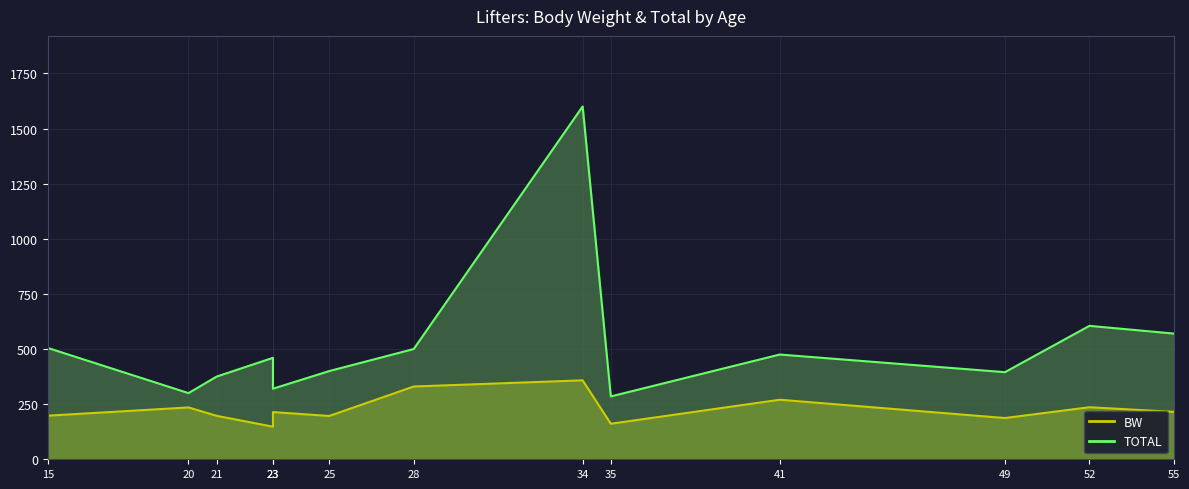

At which category does TOTAL reach its first local valley?

20